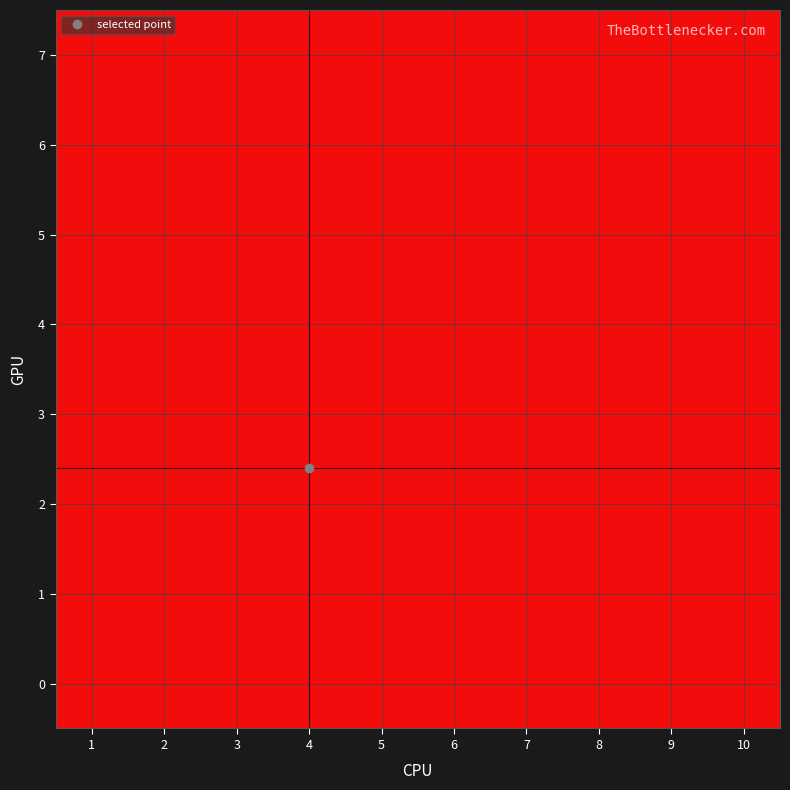

What is the greatest value displayed?

1